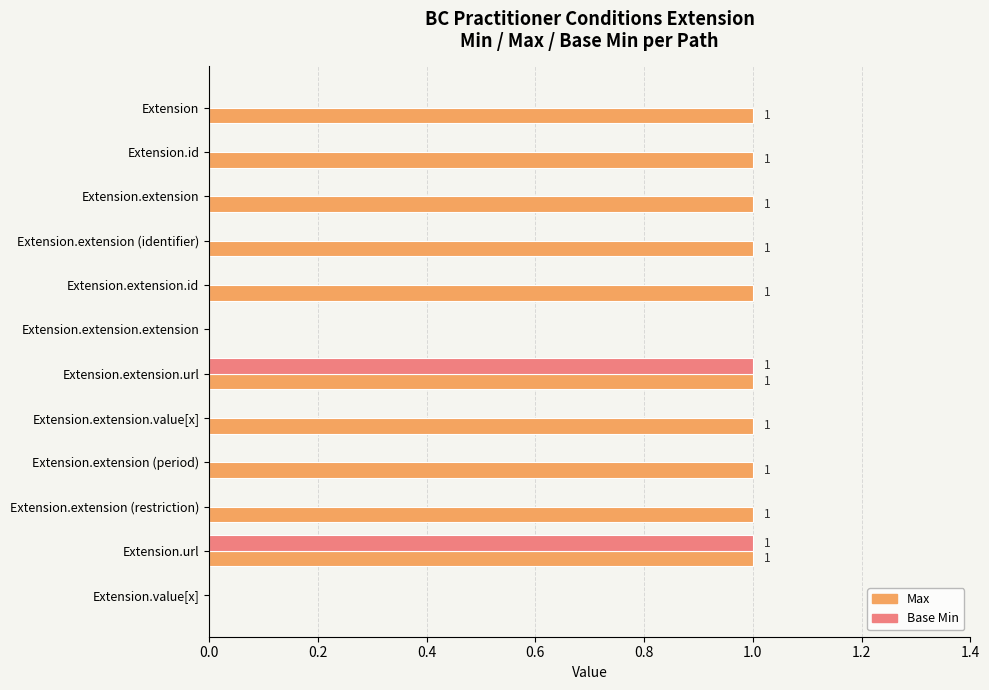

True or false: Base Min has a value of 1 at Extension.extension.extension.

False